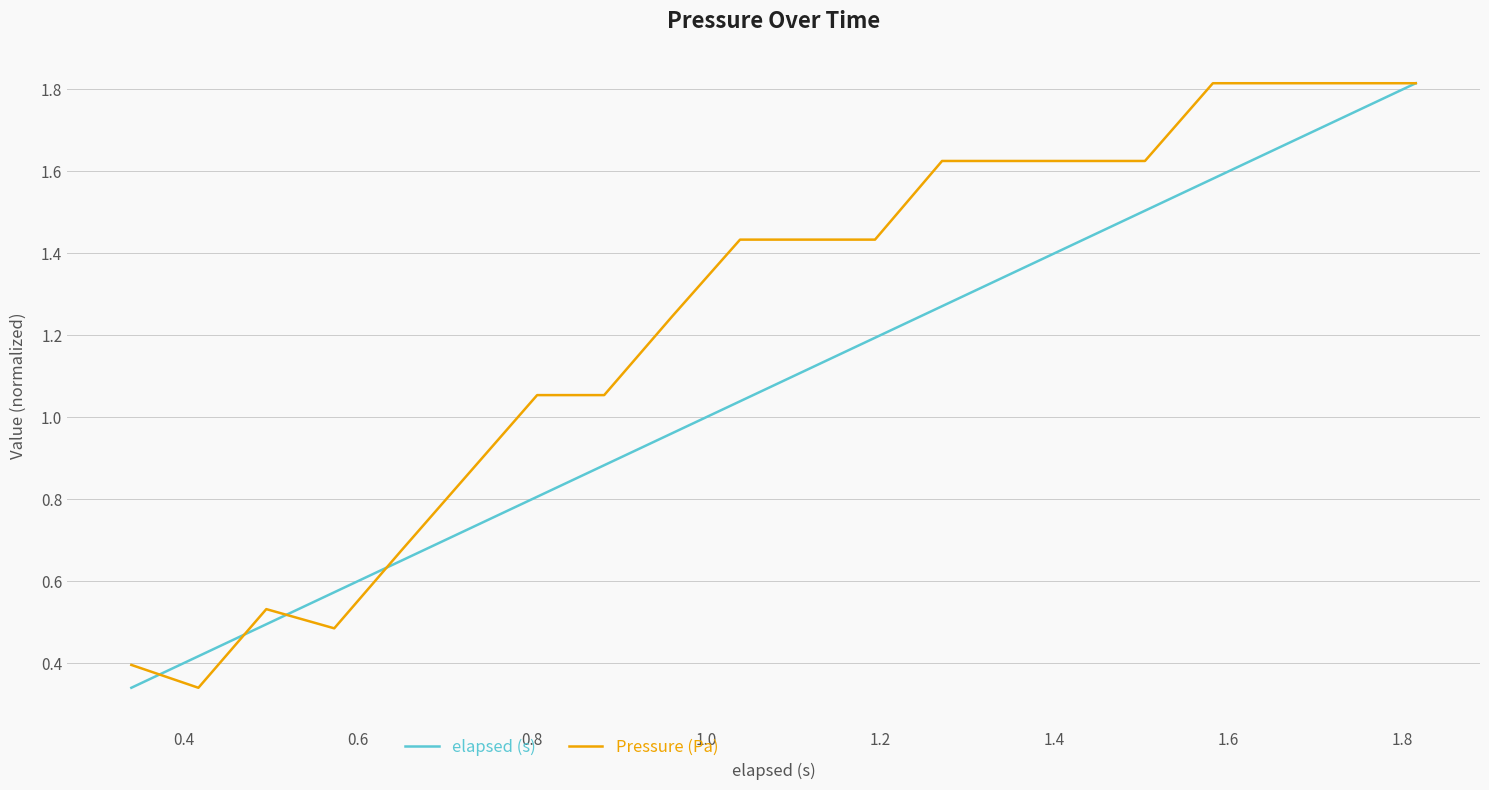

What is the greatest value displayed?

1.8